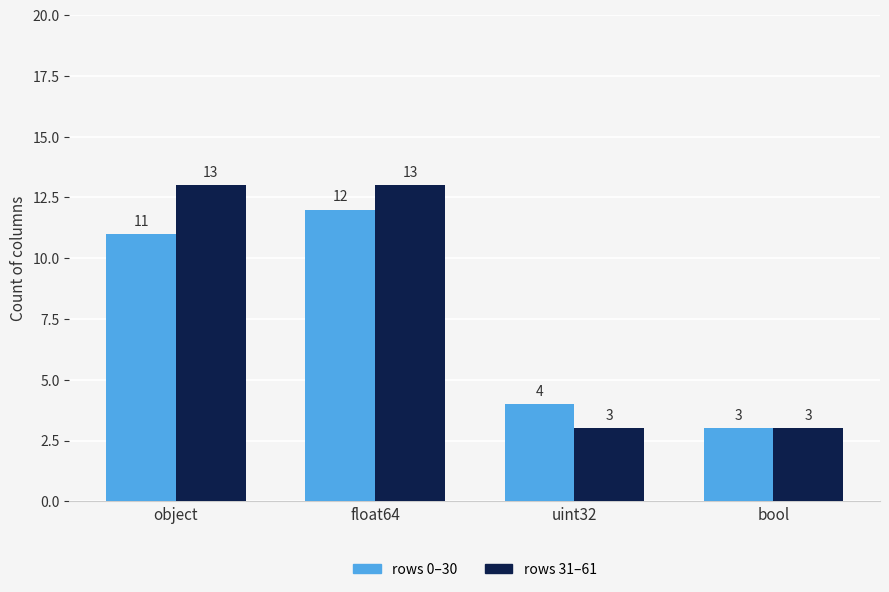

The value of rows 0–30 at object is 3. True or false?

False